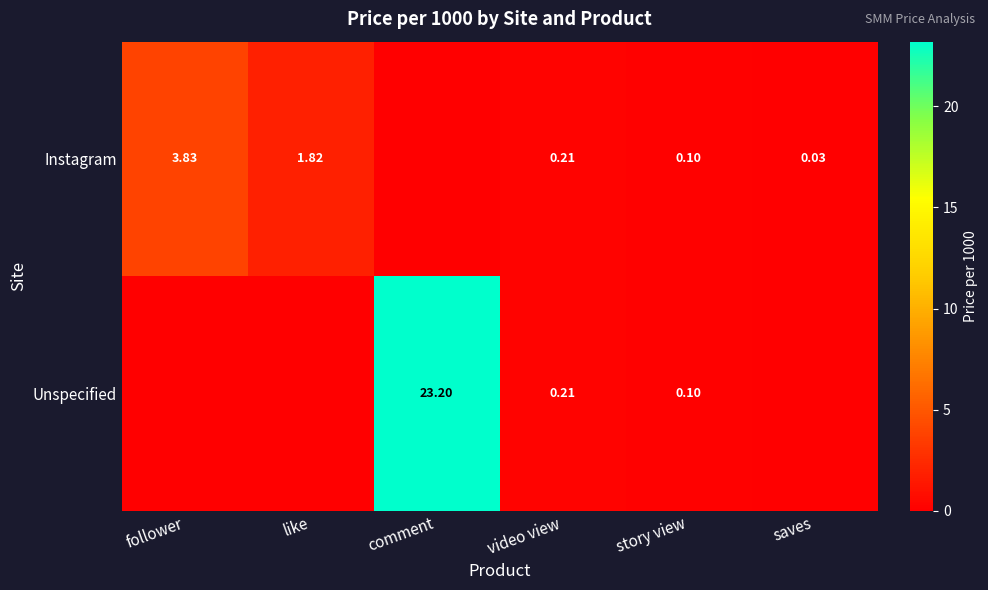

True or false: Instagram has a value of 2.5 at follower.

False